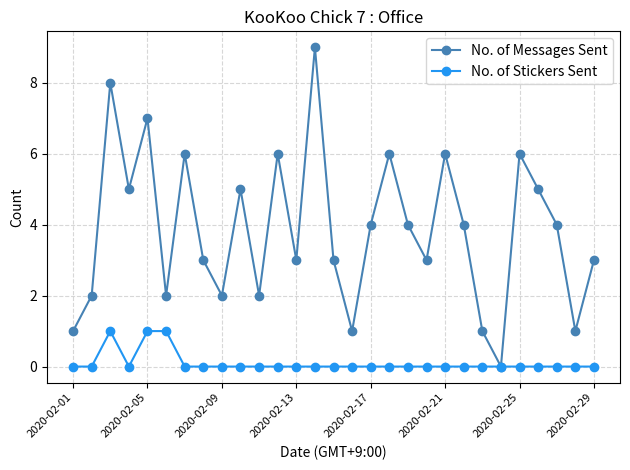

How many lines are shown in the chart?

2